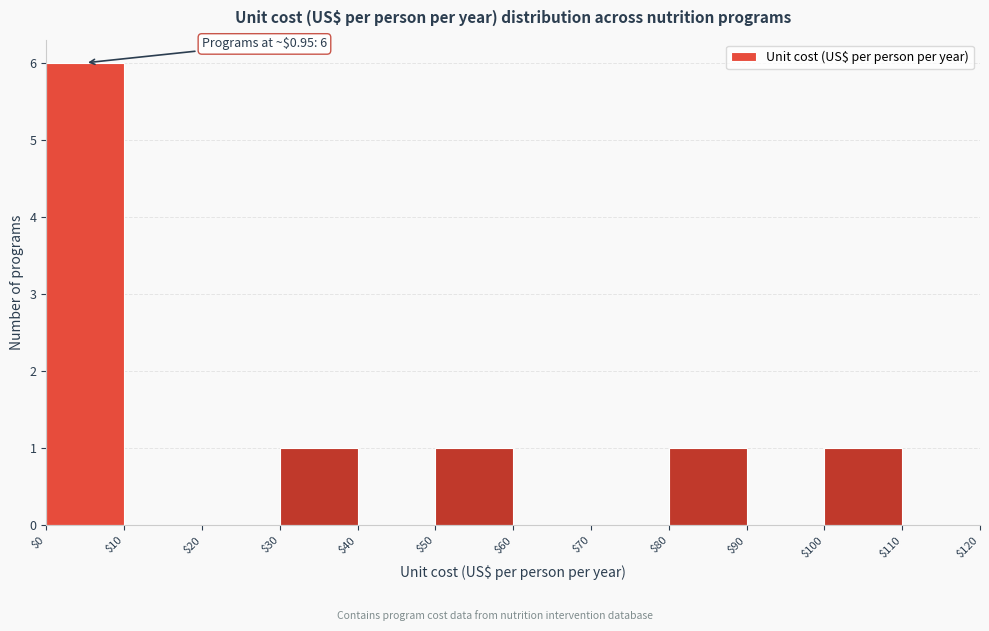

Which range on the x-axis has the tallest bar?

$0 to $10